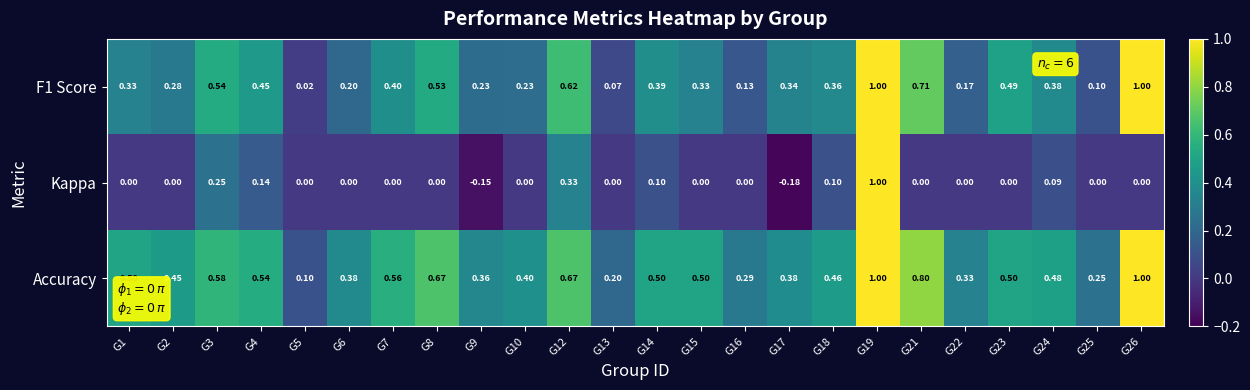

Is the value of F1 Score at G26 greater than the value of Kappa at G17?

Yes